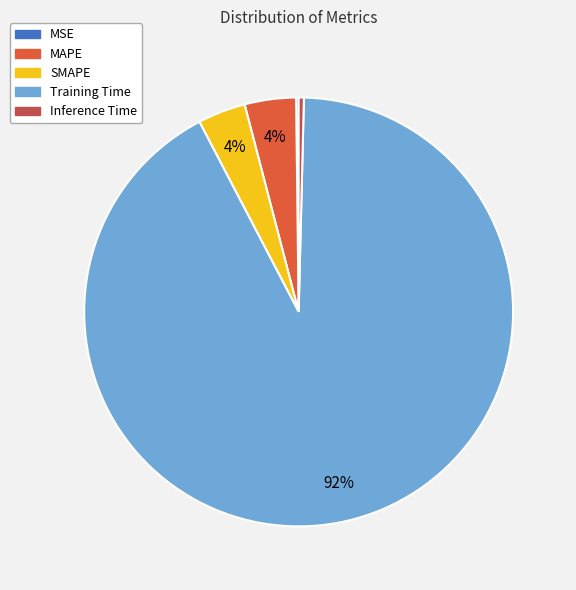

Is there a majority slice in this chart?

Yes